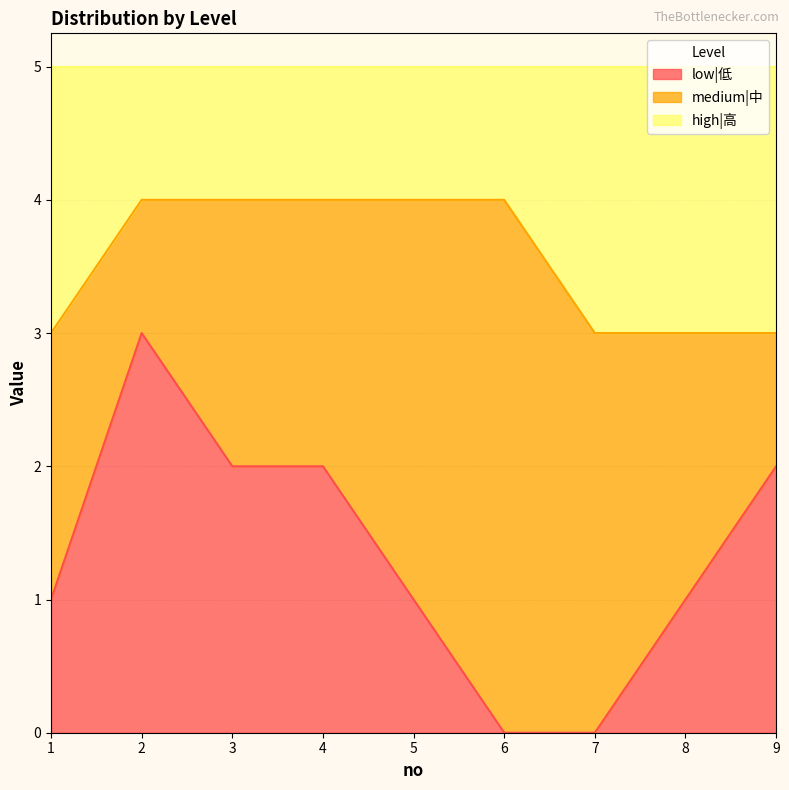

What is the highest value of the low|低 series?

3